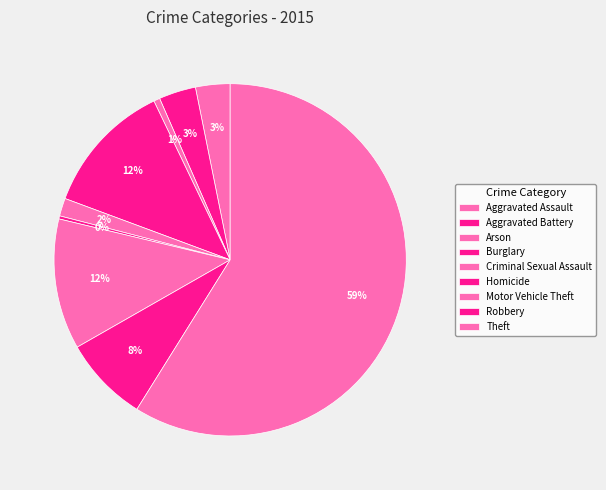

Is it true that Robbery is 8% of the pie?

True